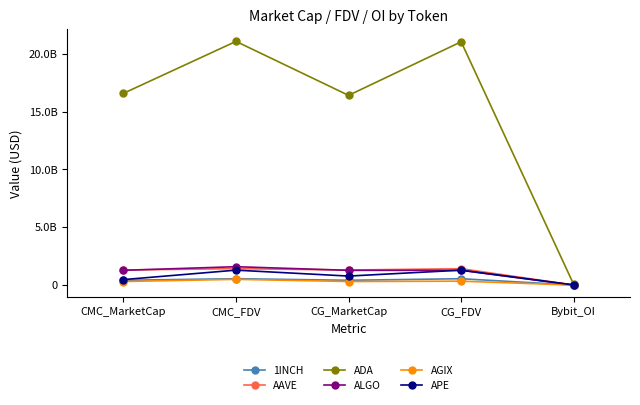

The APE series shows 782350811.0 at CG_MarketCap. True or false?

True